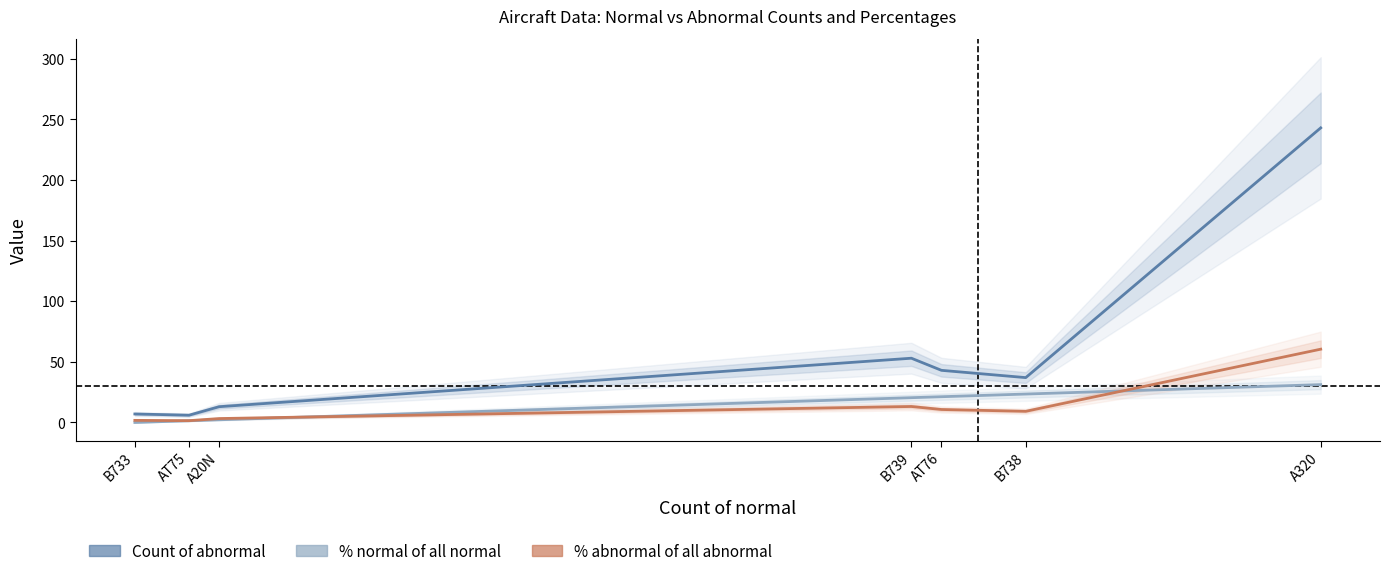

Is it true that Percentage normal of all normal data (%) equals 1.4 at AT75?

True